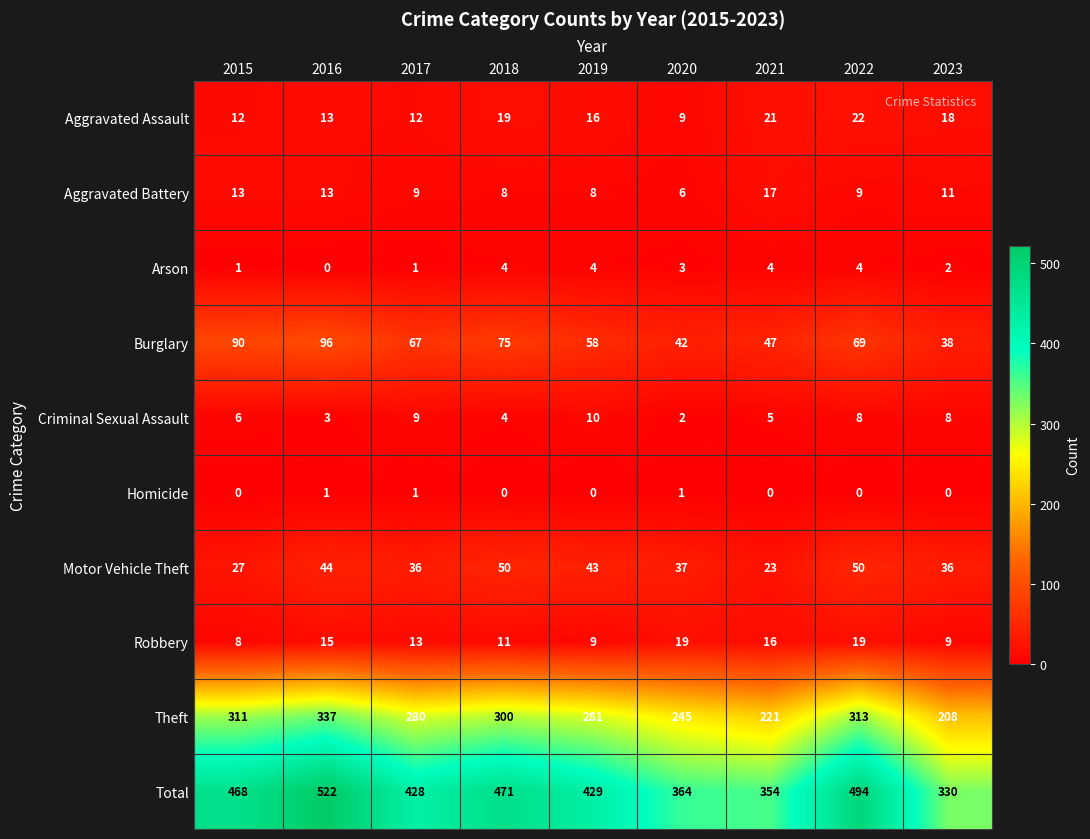

Between 2019 and 2021, which series saw the biggest shift?

Total